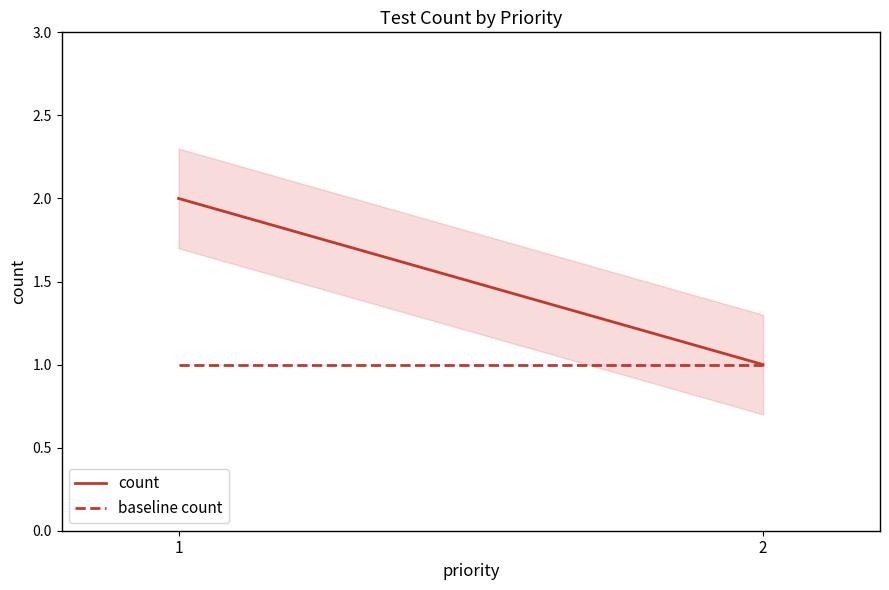

The count series shows 1 at 2. True or false?

False